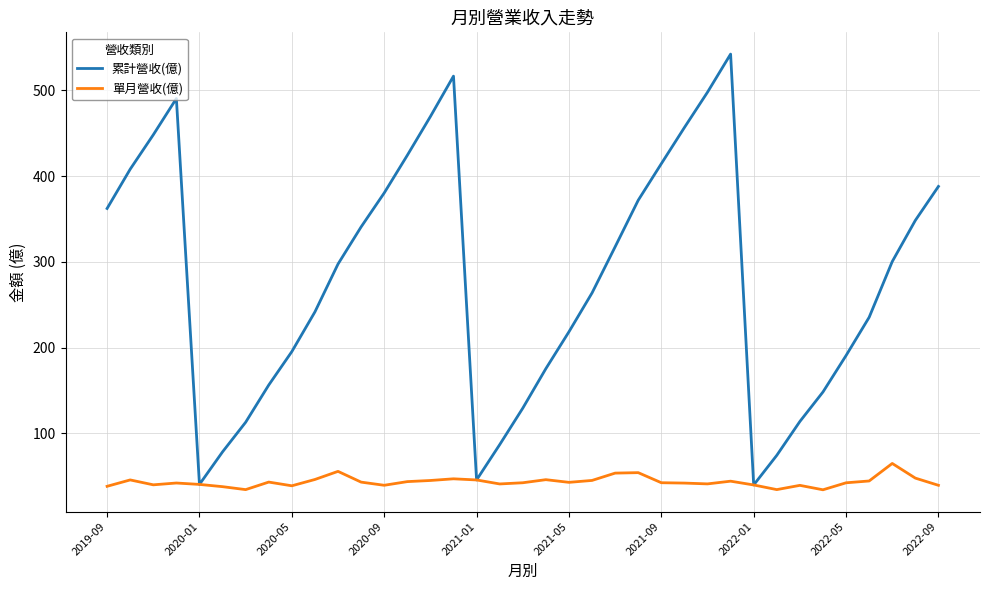

What is the sum of all 單月營收(億) values?

1613.7